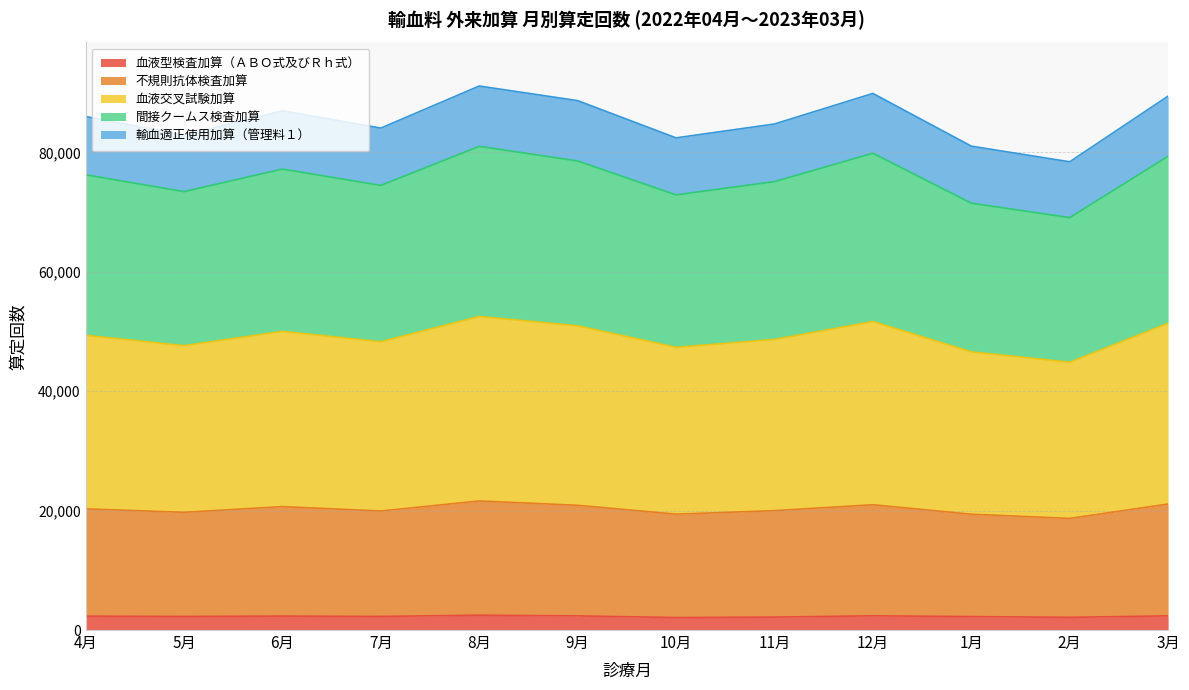

What is the maximum value for 血液型検査加算（ＡＢＯ式及びＲｈ式）?

2482